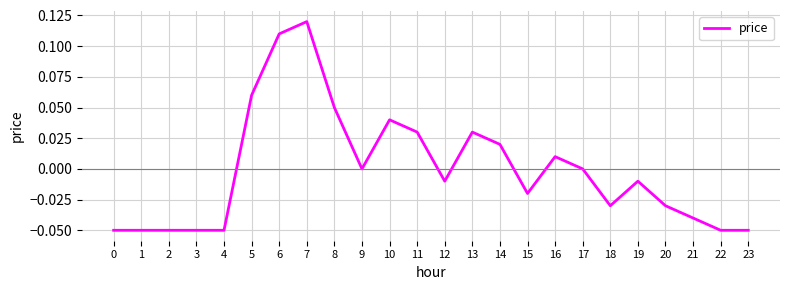

At which category does the chart reach its peak across all series?

7